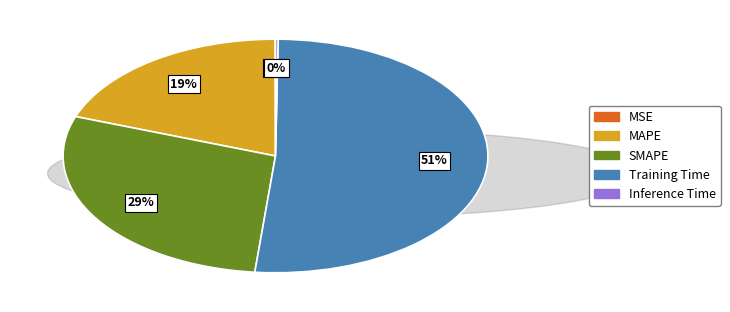

To the nearest percent, what is the average slice percentage?

20%